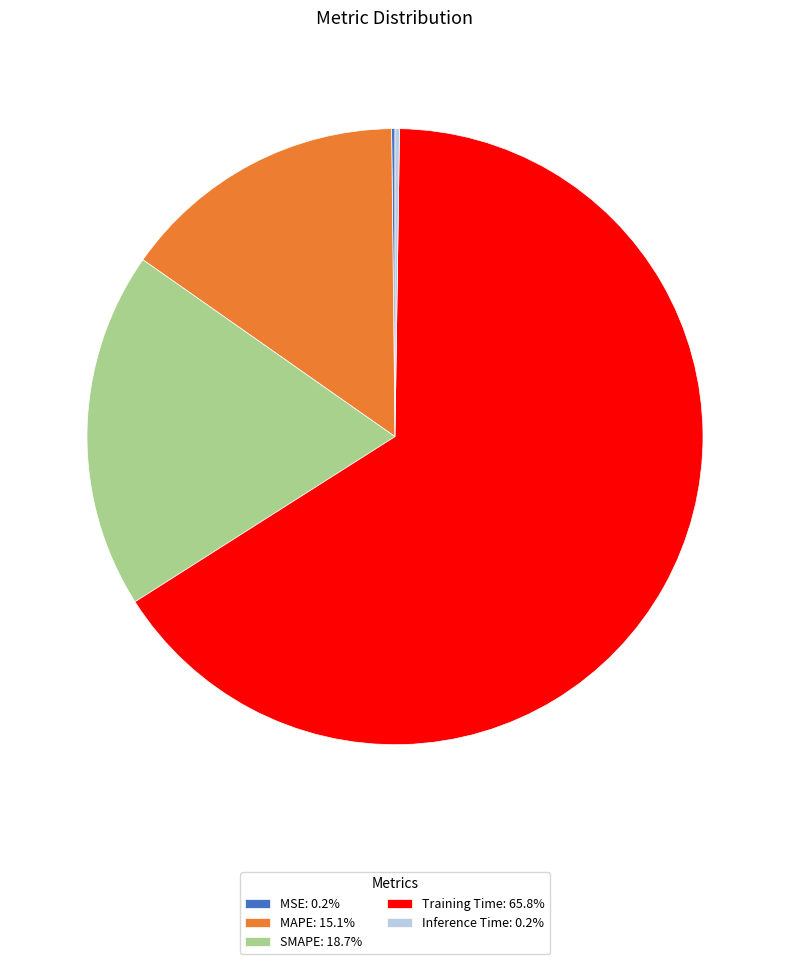

Is there a majority slice in this chart?

Yes